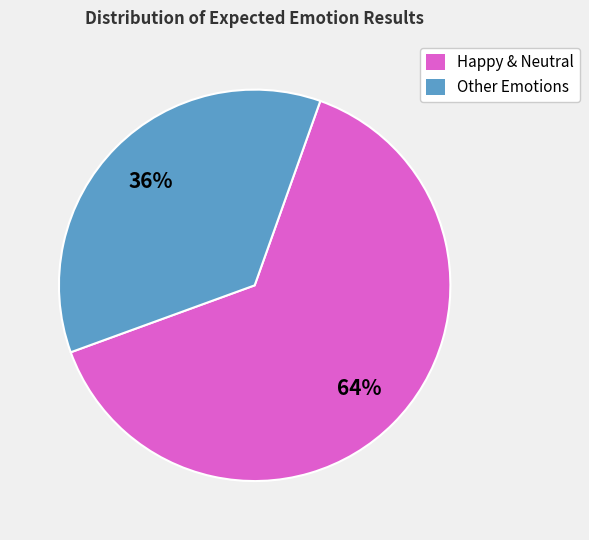

Is there a majority slice in this chart?

Yes